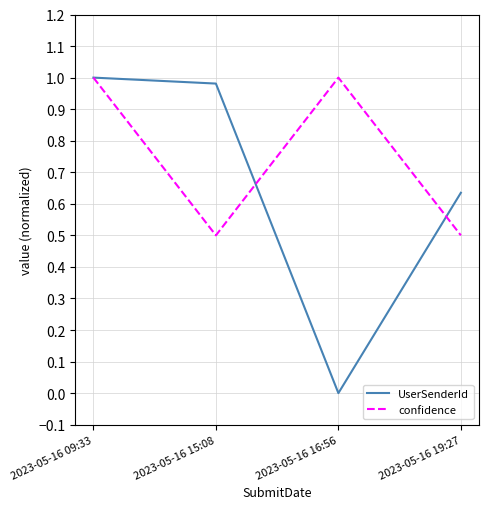

Is it true that UserSenderId equals 1.0 at 2023-05-16 09:33?

True